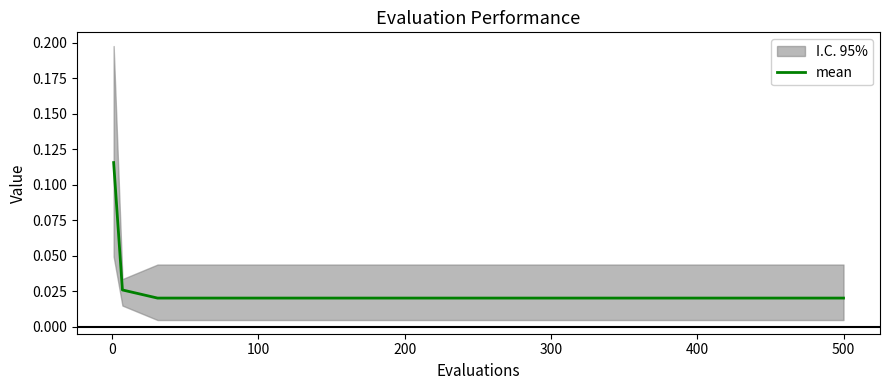

What is the sum of all values?

0.4